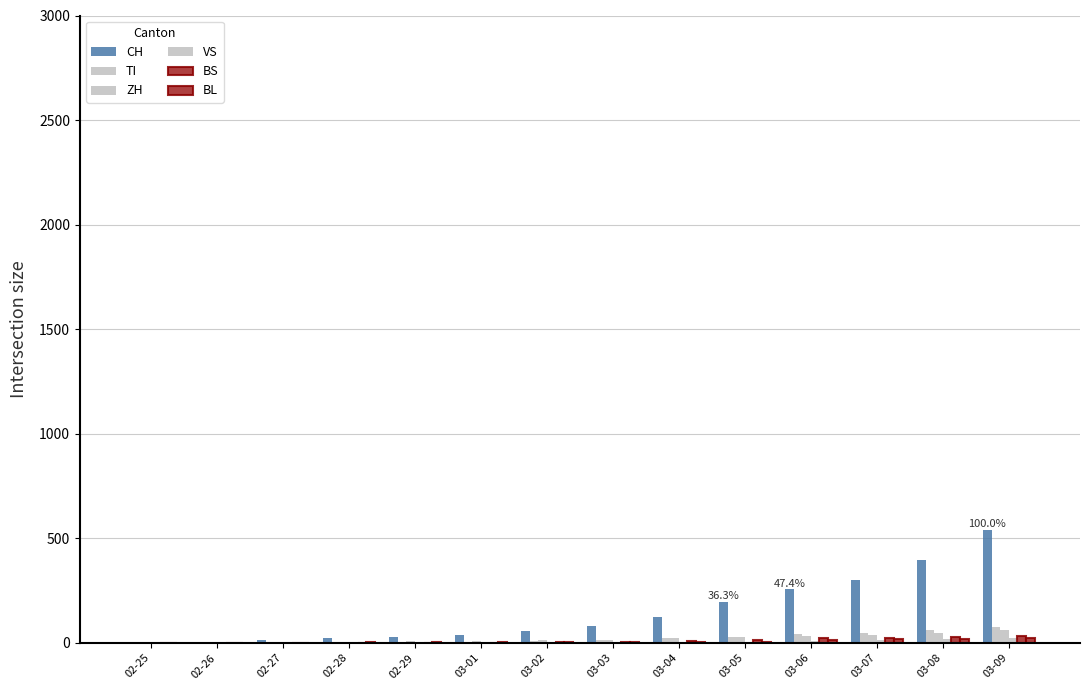

What is the difference between the second highest and minimum values in the ZH series?

49